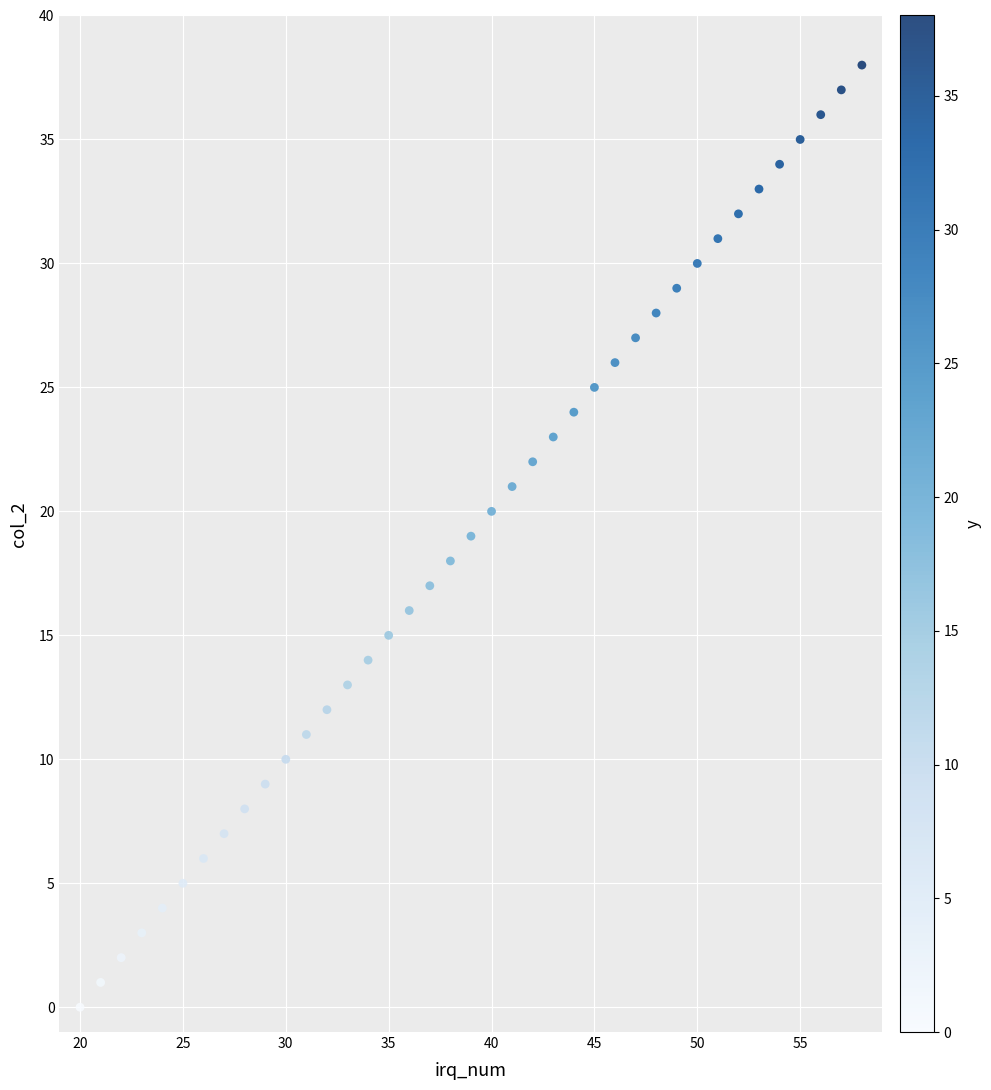

What is the range of Y values (max minus min)?

38